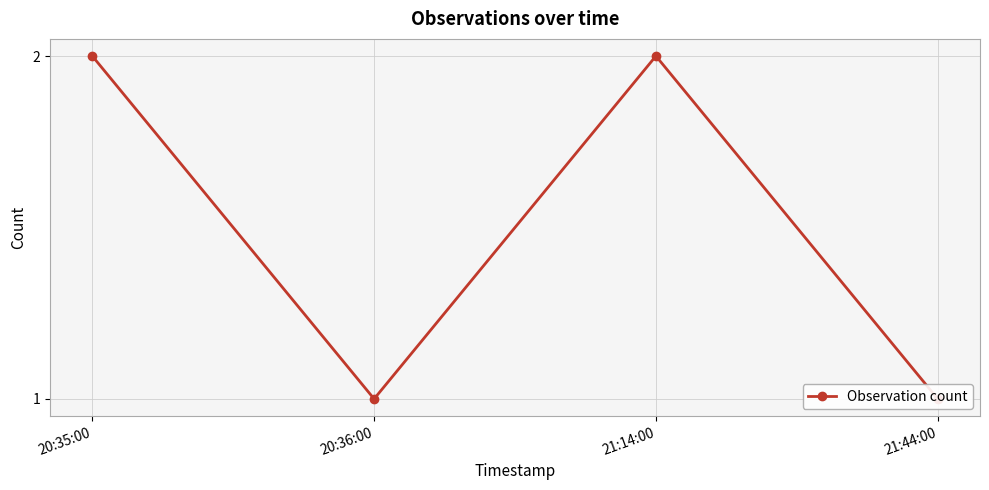

Rank the categories by value from lowest to highest.

20:36:00, 21:44:00, 20:35:00, 21:14:00